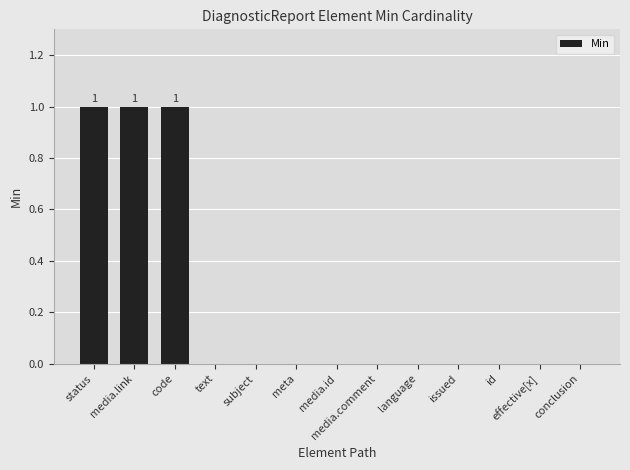

What is the greatest value displayed?

1